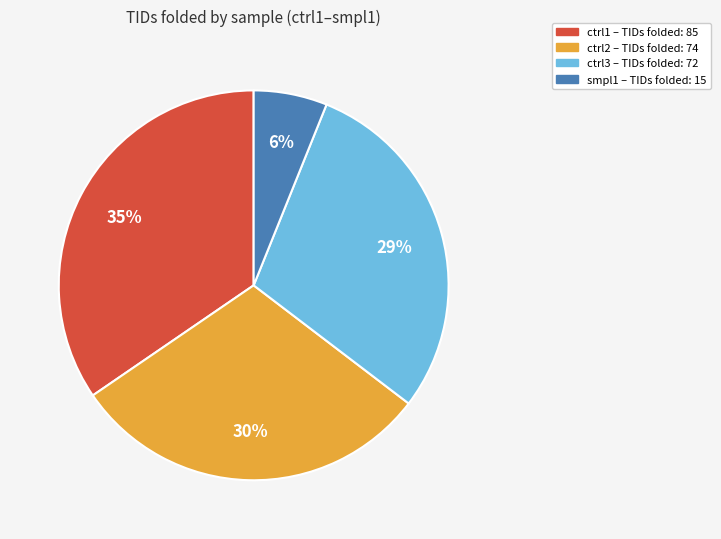

To the nearest percent, what is the difference between the smpl1 and ctrl2 slice percentages?

24%